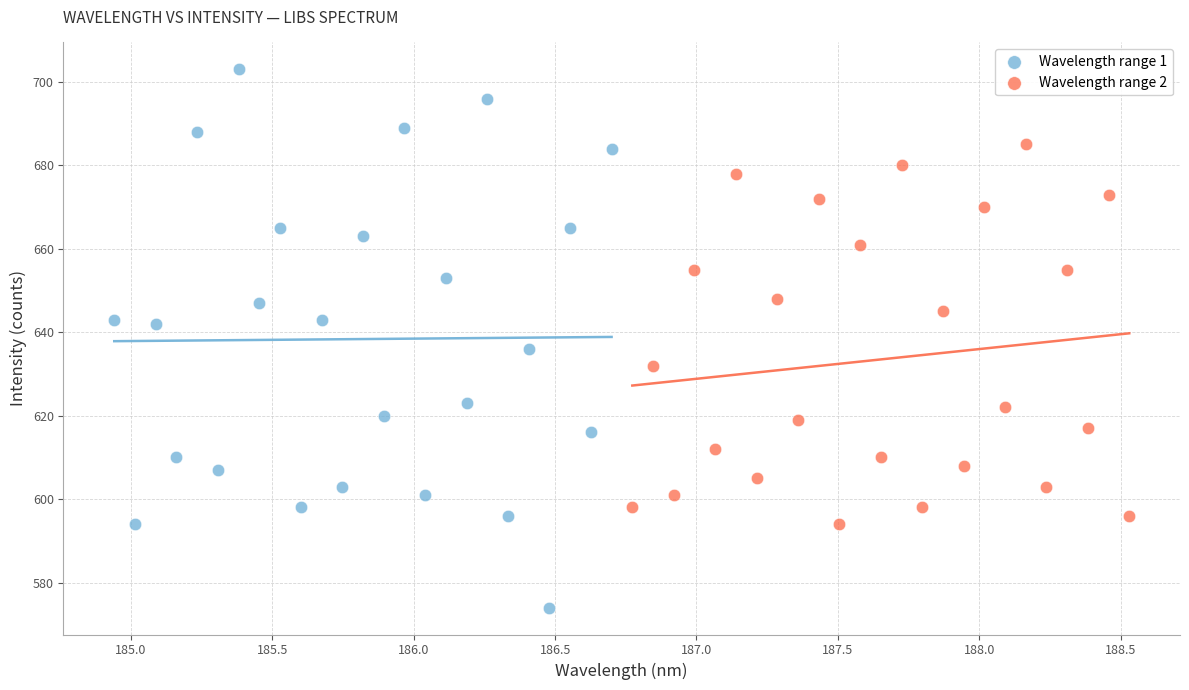

Which series has the largest Y range (max minus min)?

Wavelength range 1